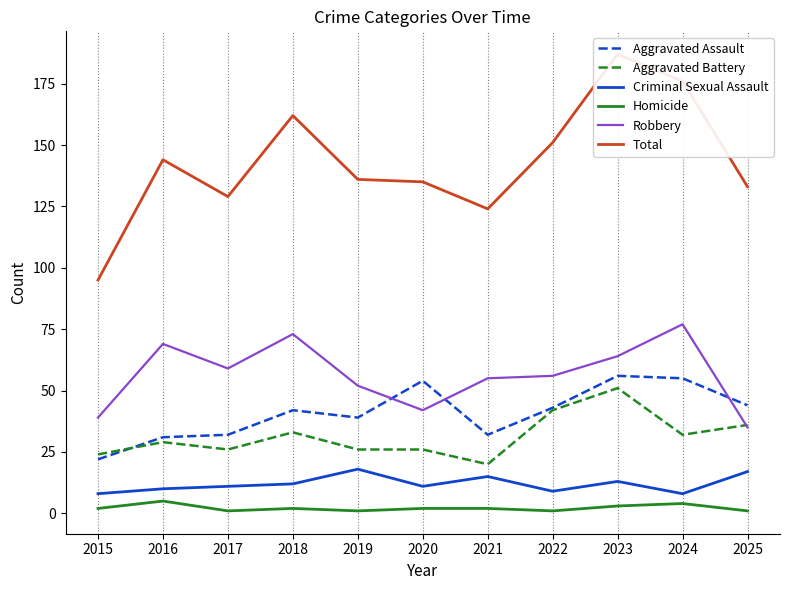

The Total series shows 124 at 2021. True or false?

True